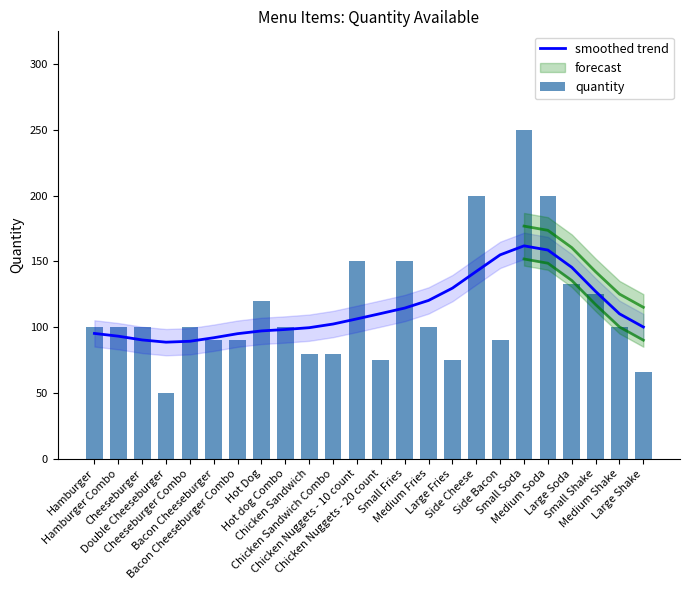

Is it true that smoothed trend equals 63.2 at Side Cheese?

False